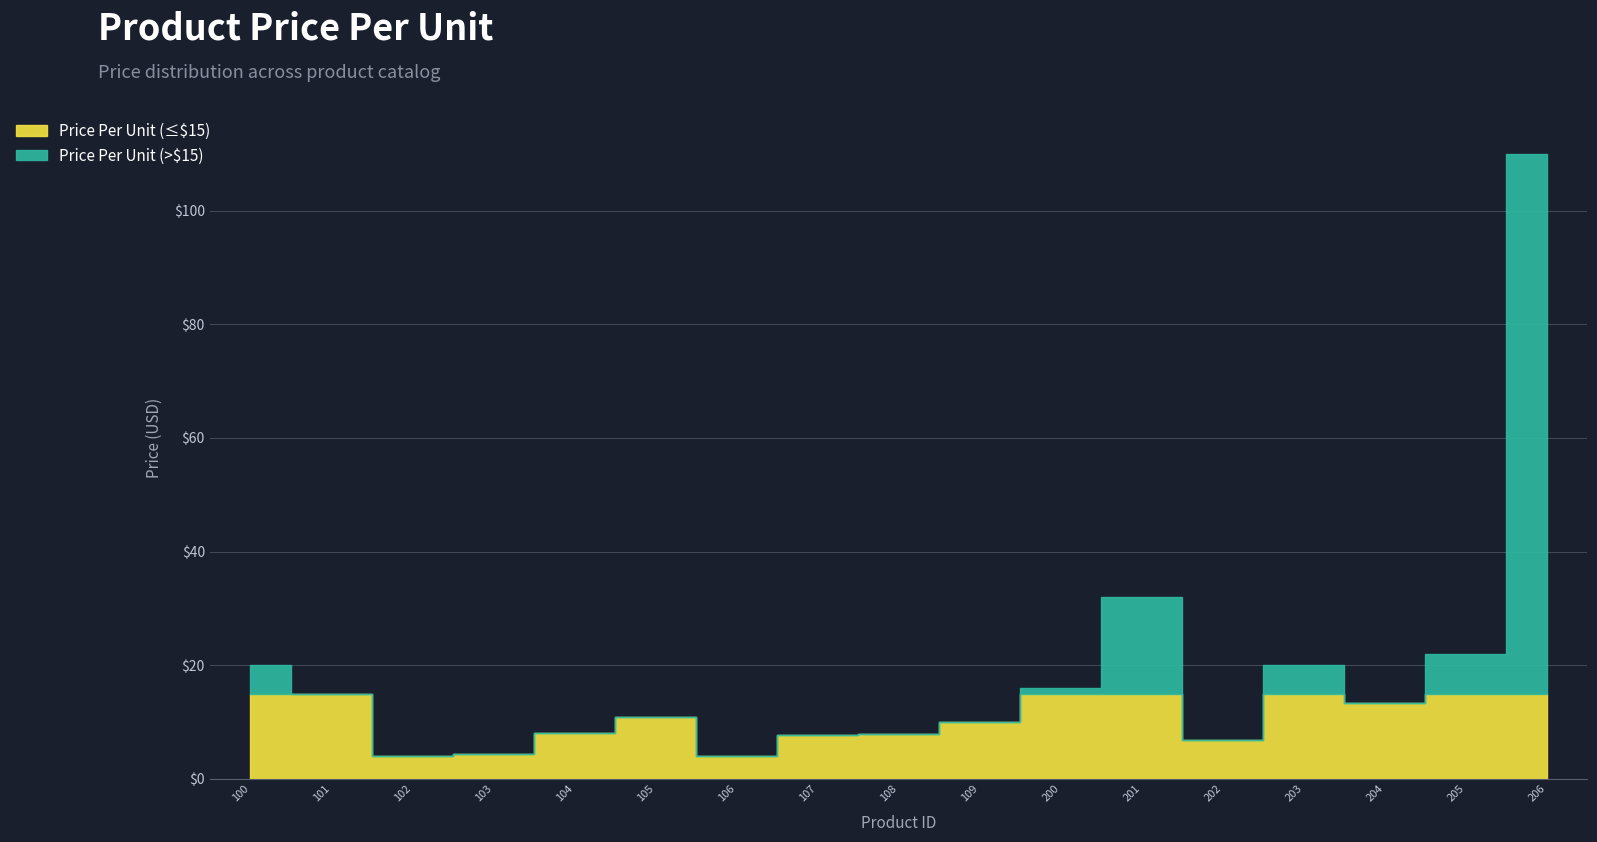

Reading left to right, transcribe all the data shown in this chart.

20.0	15.0	4.0	4.4	8.0	10.9	4.0	7.8	8.0	10.0	16.0	32.0	6.8	20.0	13.3	22.0	110.0